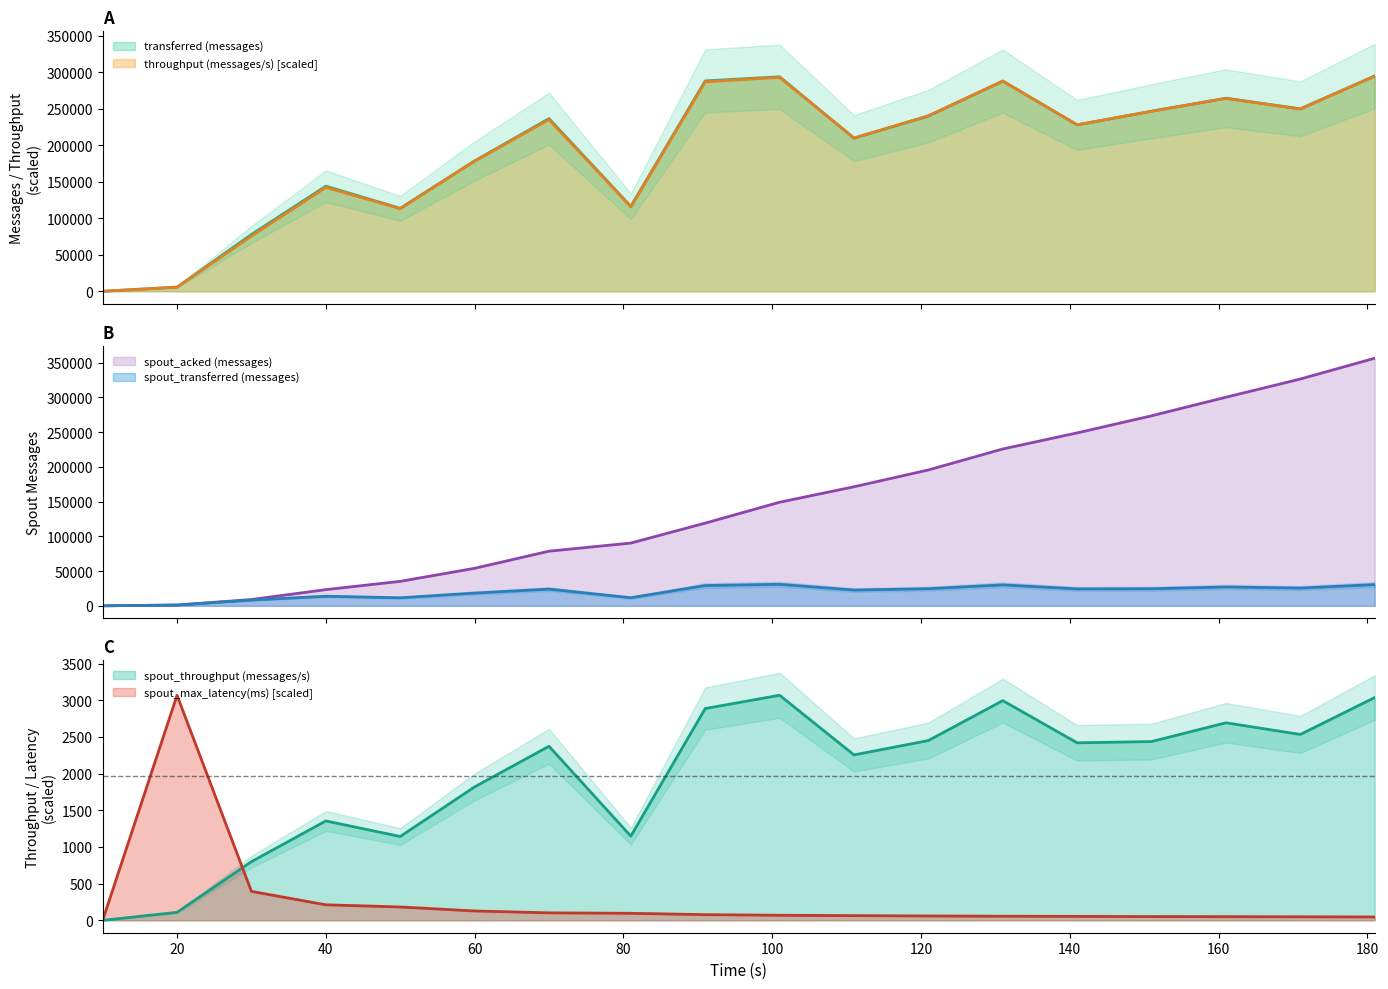

At which category does the chart reach its minimum across all series?

10